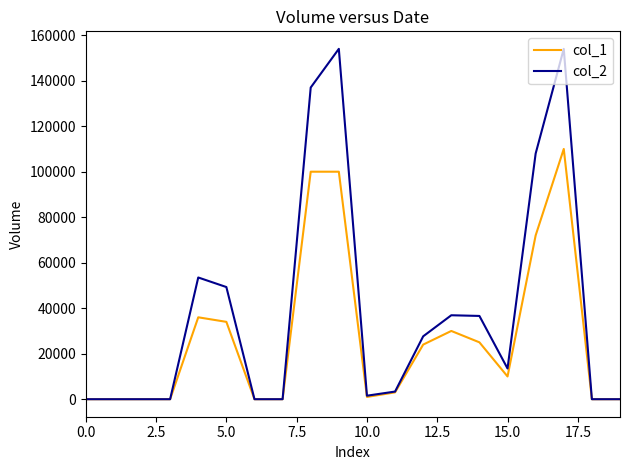

Which series has the largest range (max minus min)?

col_2